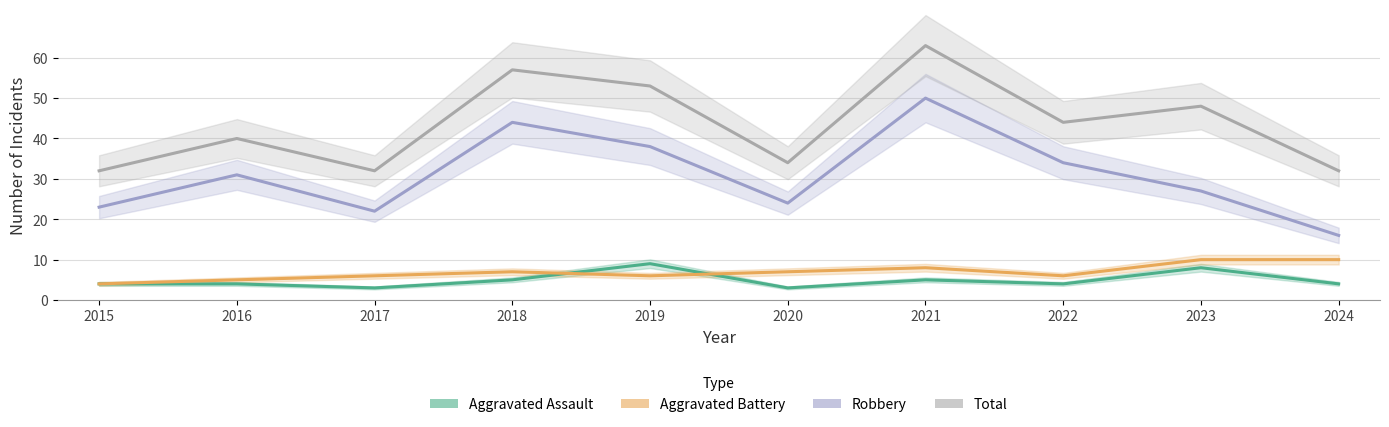

At which label is Total closest to 47?

2023